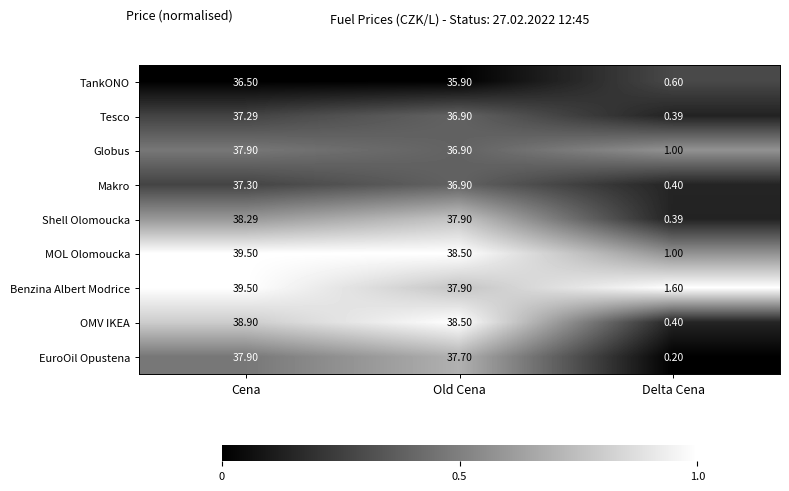

Which category has the lowest value in the MOL Olomoucka series?

Delta Cena